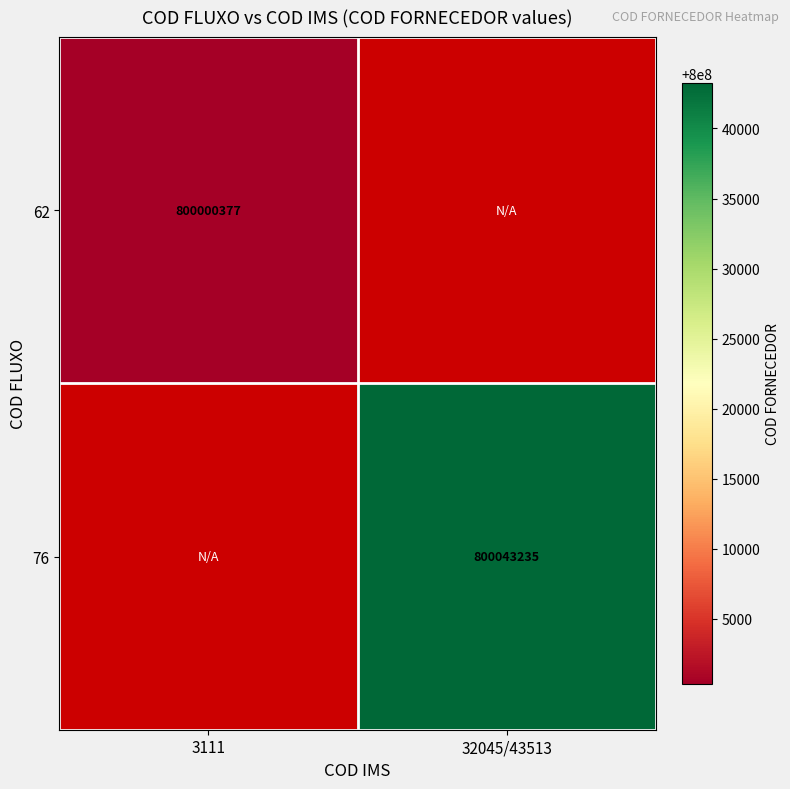

The value of 62 at 3111 is 167501886.1. True or false?

False